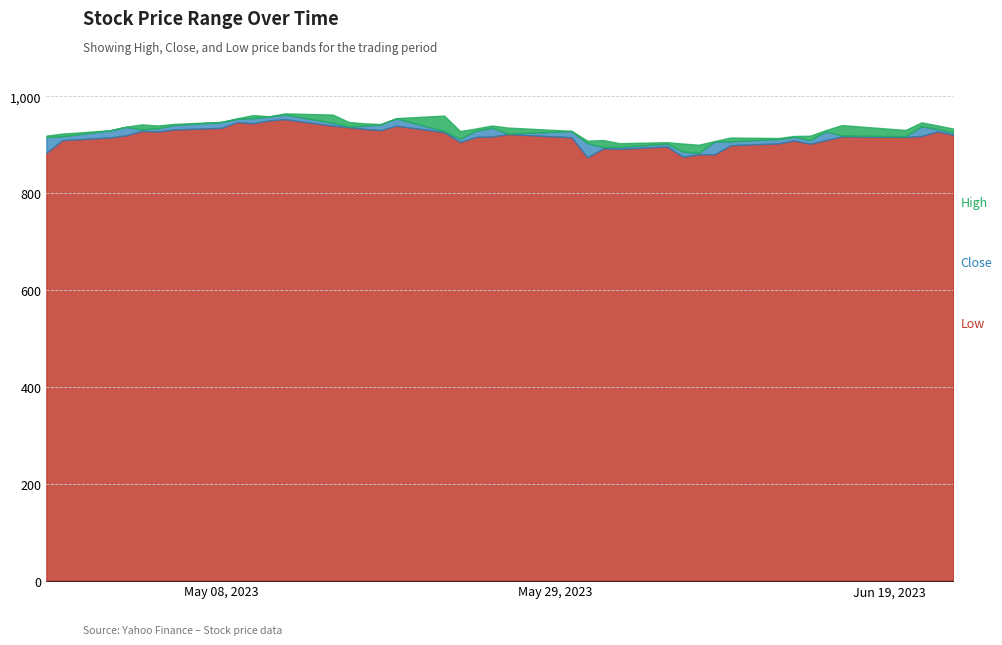

What is the minimum value for Low?

873.8